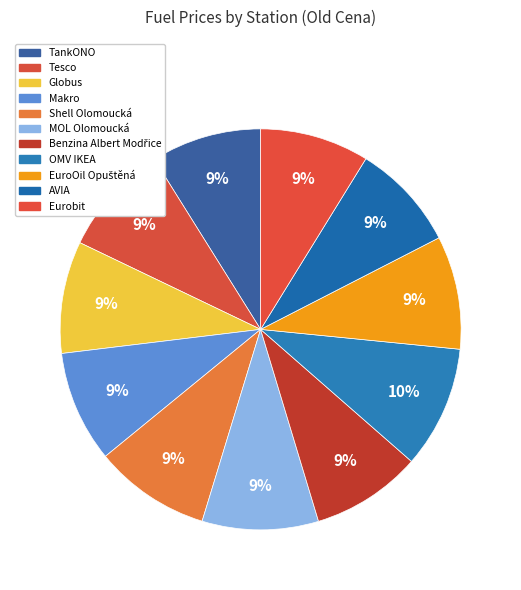

How many slices are in this pie chart?

11